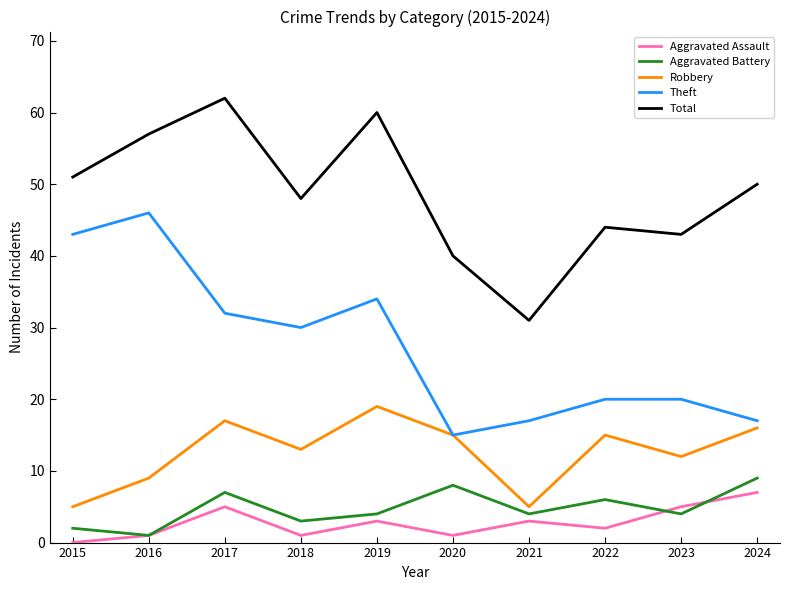

At 2018, list the series in order from largest to smallest.

Total, Theft, Robbery, Aggravated Battery, Aggravated Assault